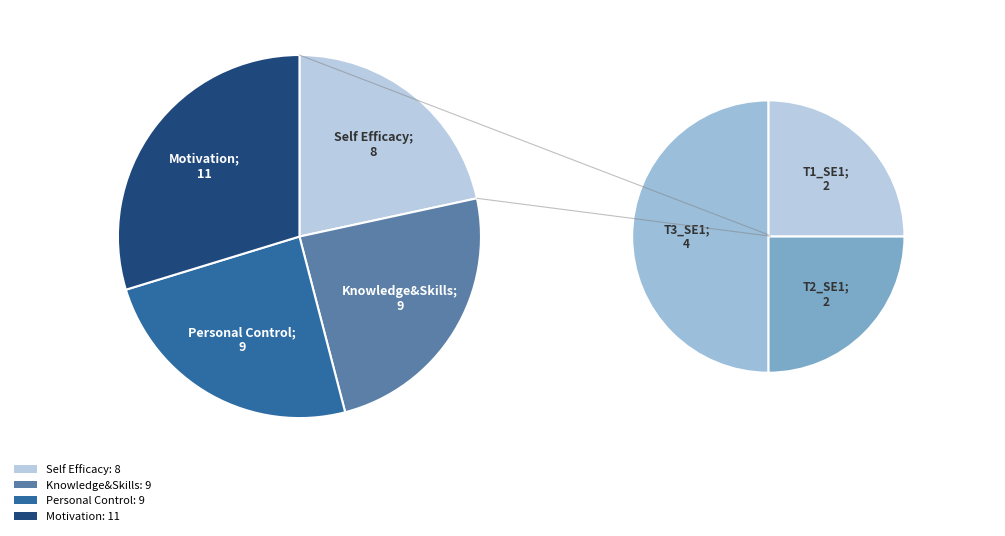

Does any single category account for the majority?

No